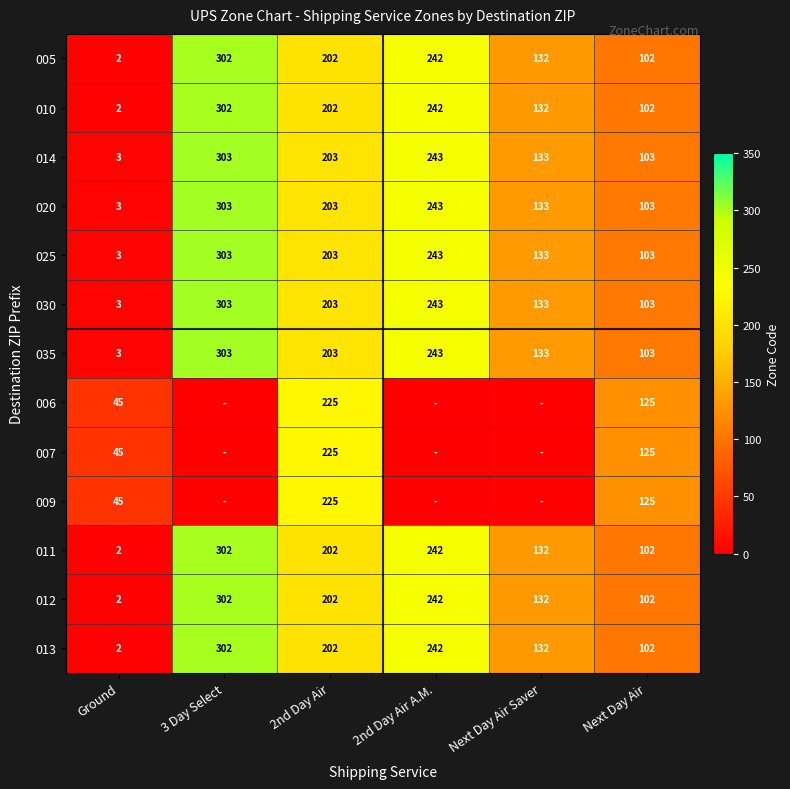

What is the highest value of the 011 series?

302